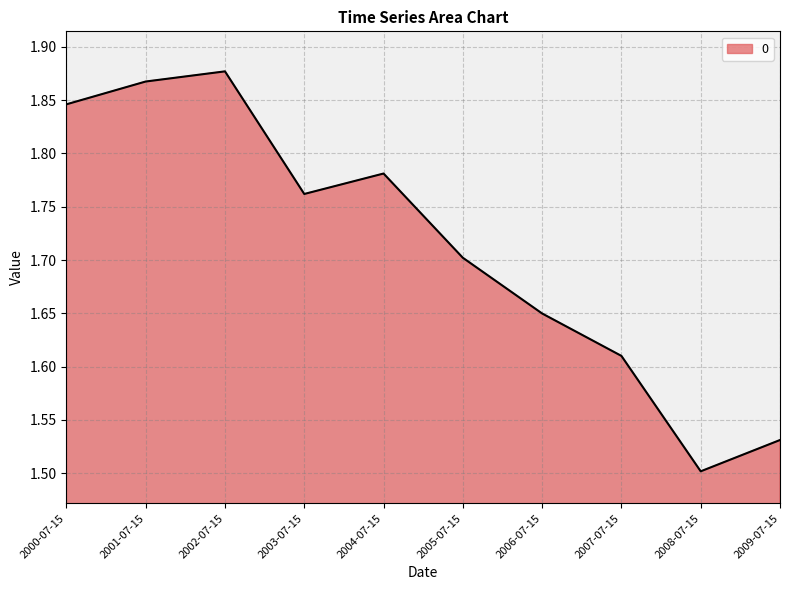

Is it true that the value at 2004-07-15 is 2.8?

False